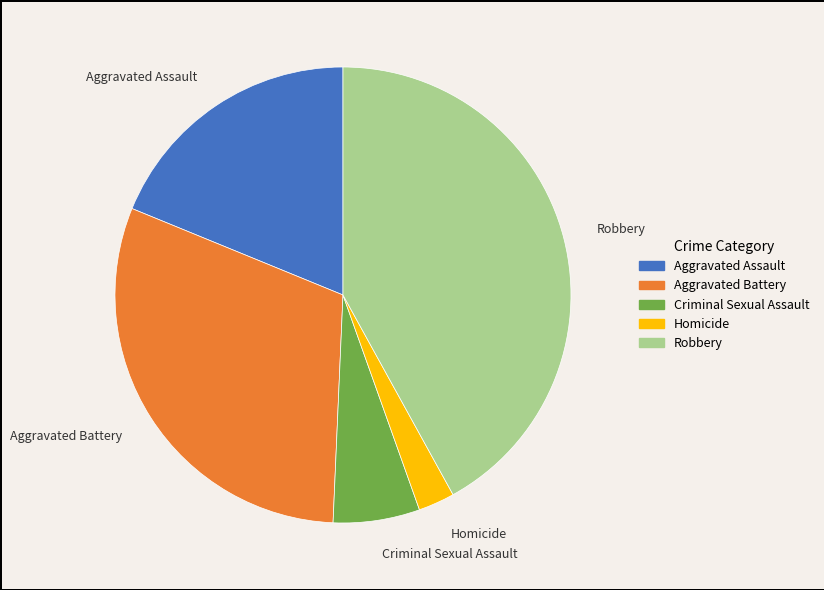

How many segments does this pie chart have?

5